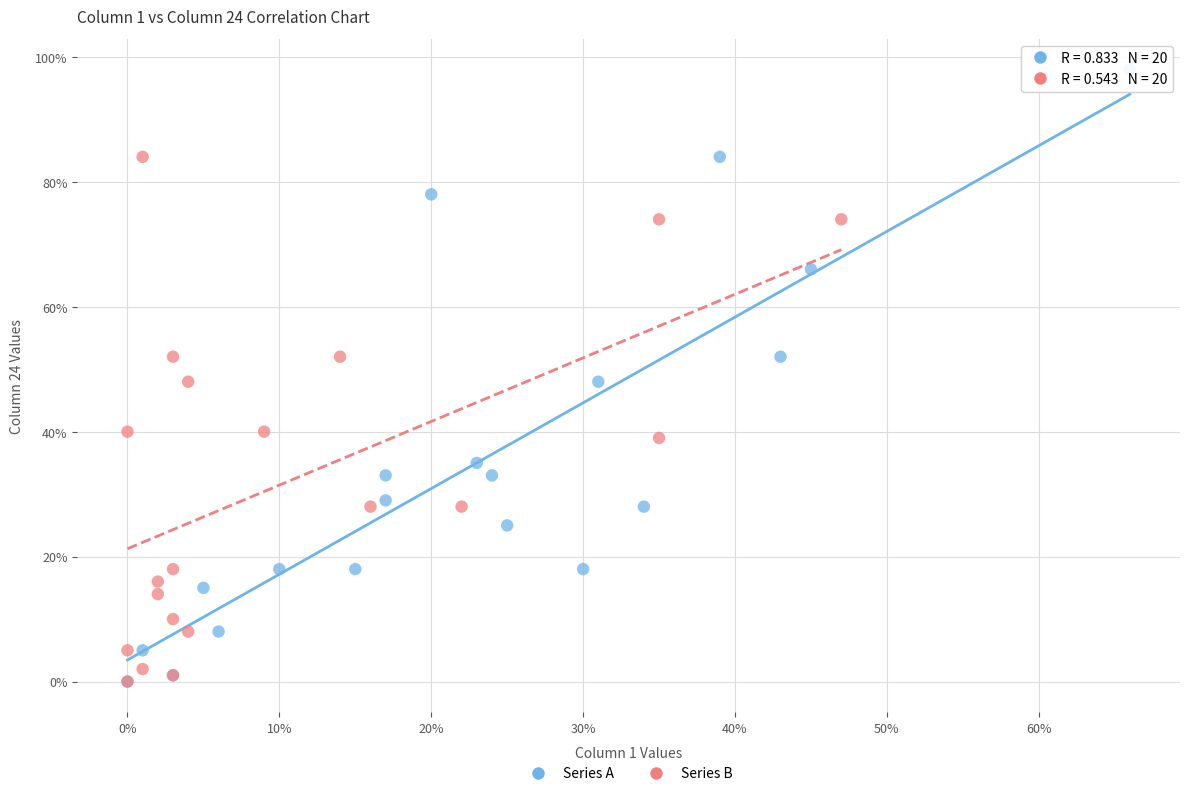

Which series contains the highest Y value?

Series A